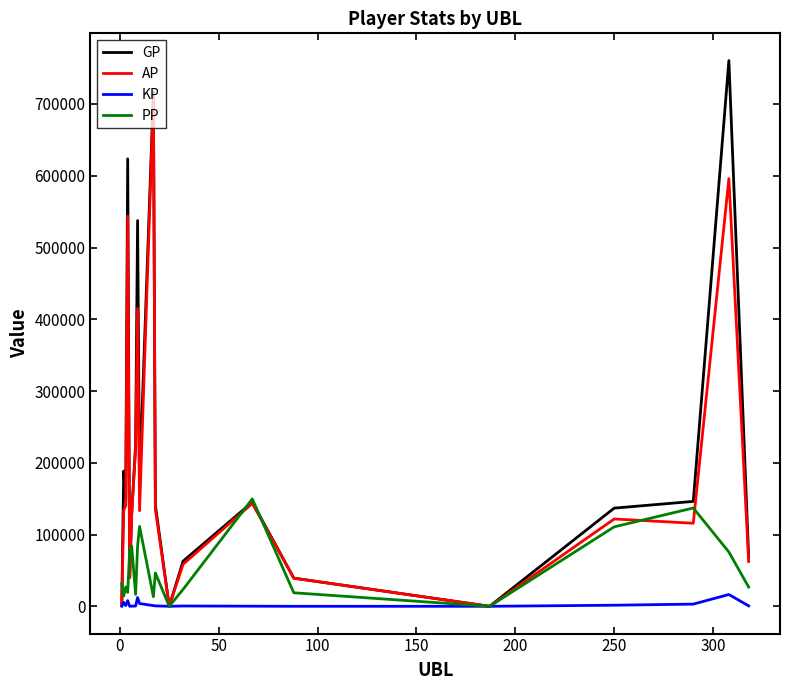

Which series has the largest total across all categories?

GP